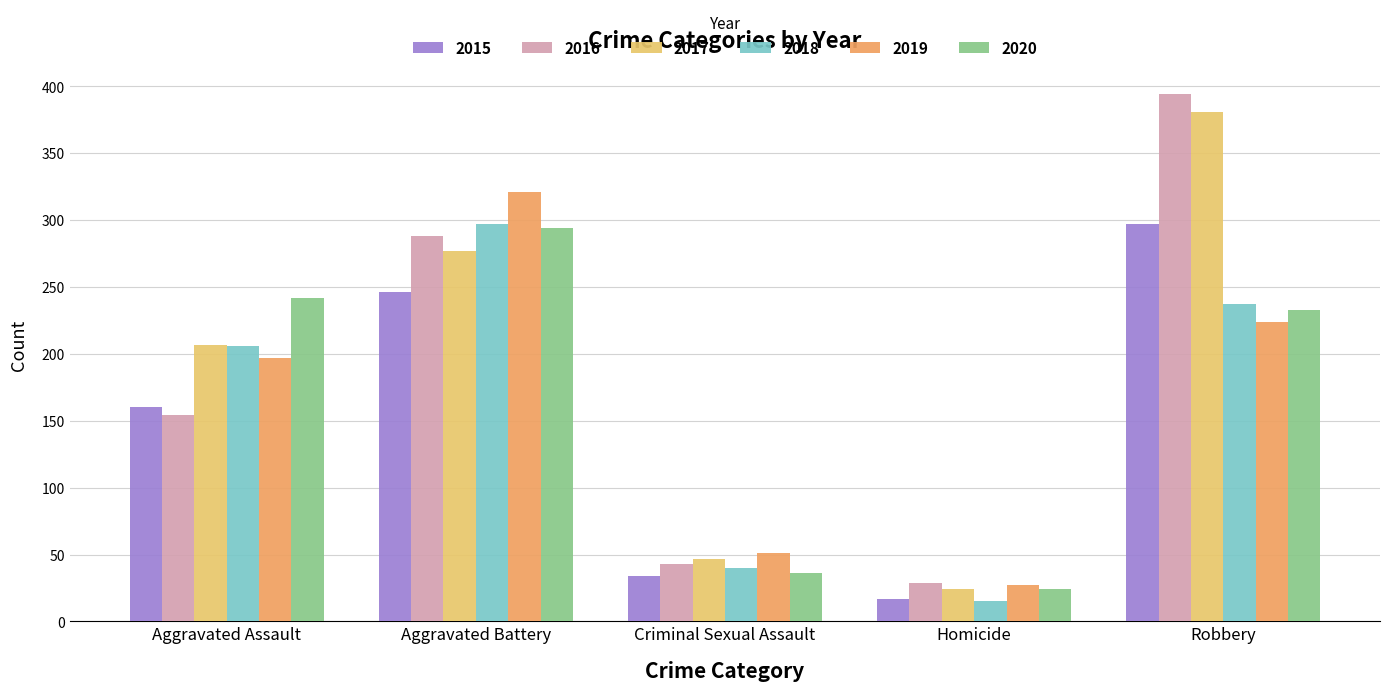

Reading left to right, transcribe all the data shown in this chart.

2015: 160	246	34	17	297
2016: 154	288	43	29	394
2017: 207	277	47	24	381
2018: 206	297	40	15	237
2019: 197	321	51	27	224
2020: 242	294	36	24	233